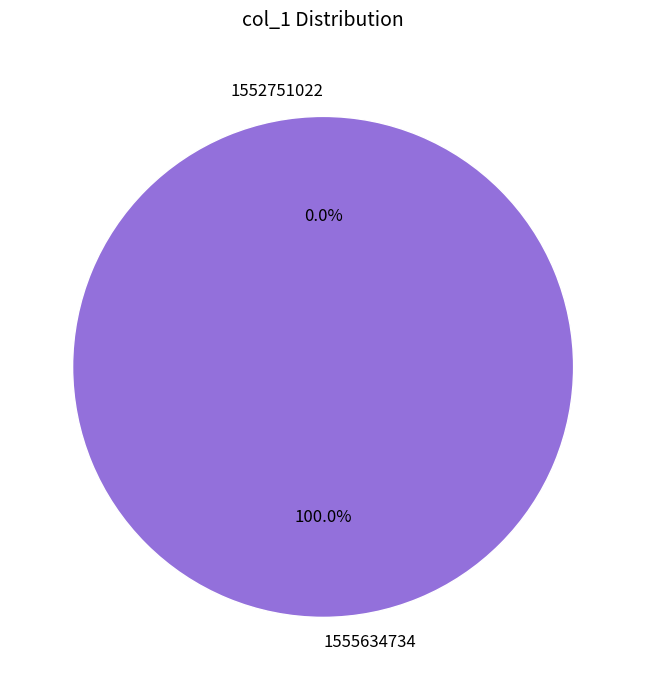

To the nearest percent, what is the combined percentage of 1555634734 and 1552751022?

100%